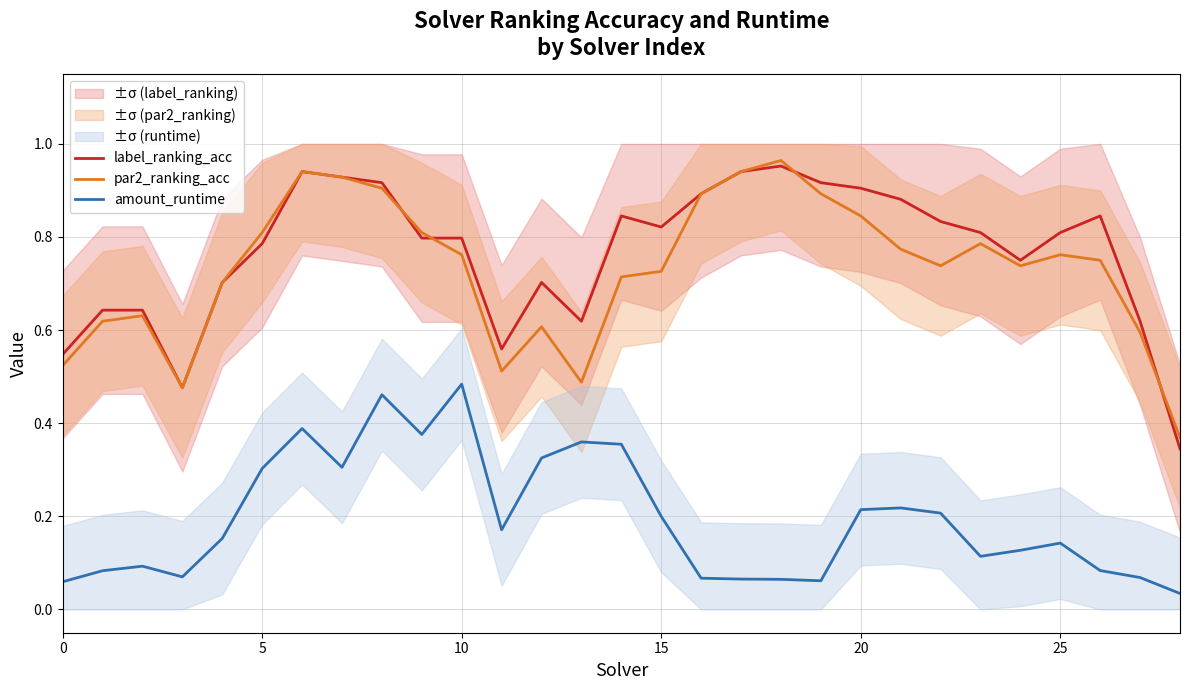

Is the value of label_ranking_acc at 16 greater than the value of par2_ranking_acc at 11?

Yes